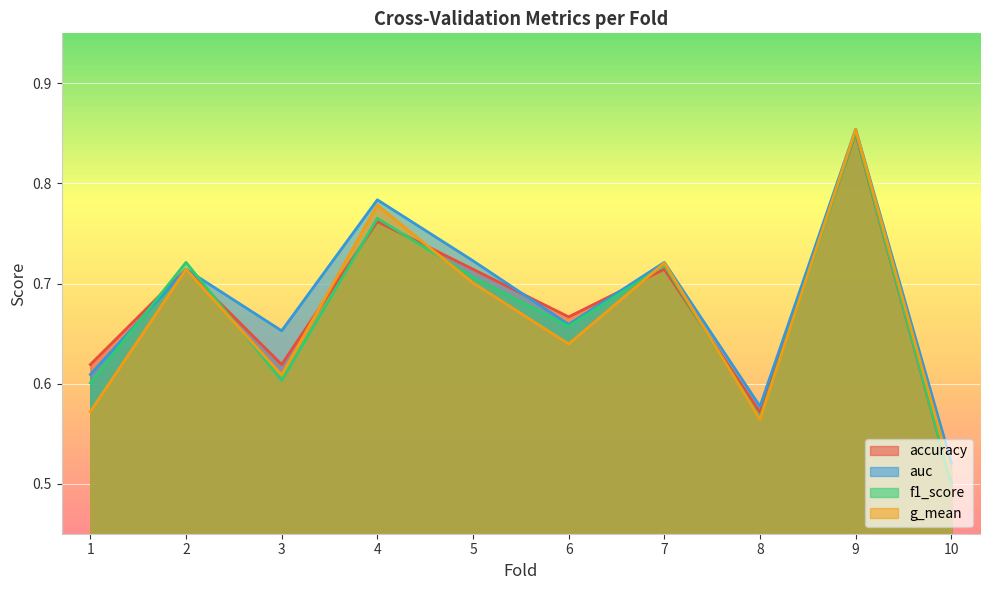

Count the number of data series in this chart.

4